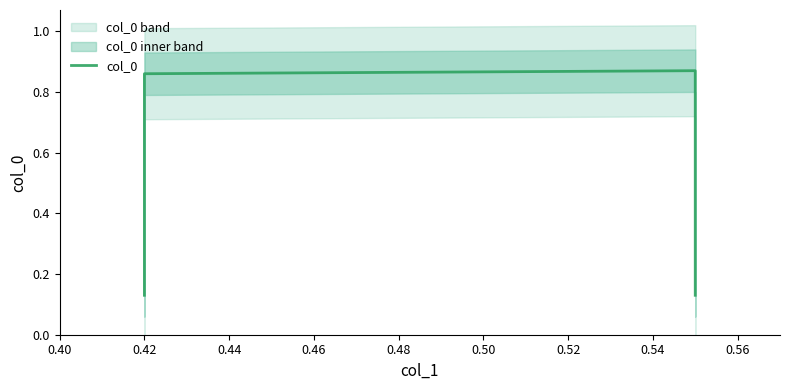

How many distinct data groups are displayed?

1